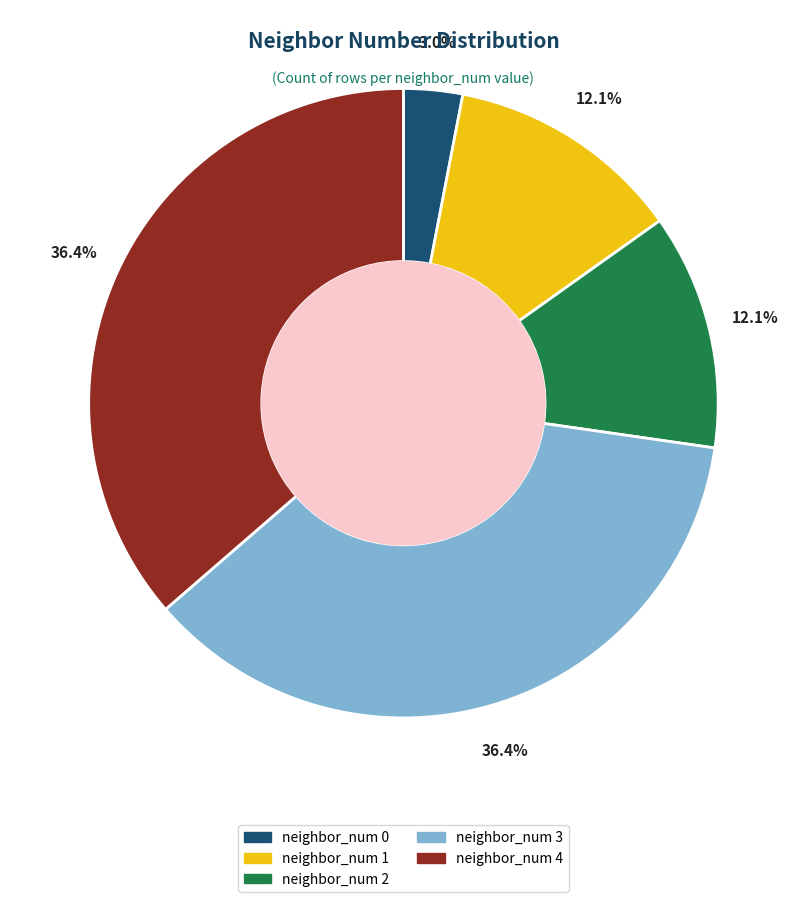

Do neighbor_num 3 and neighbor_num 4 together represent more than half of the pie?

Yes